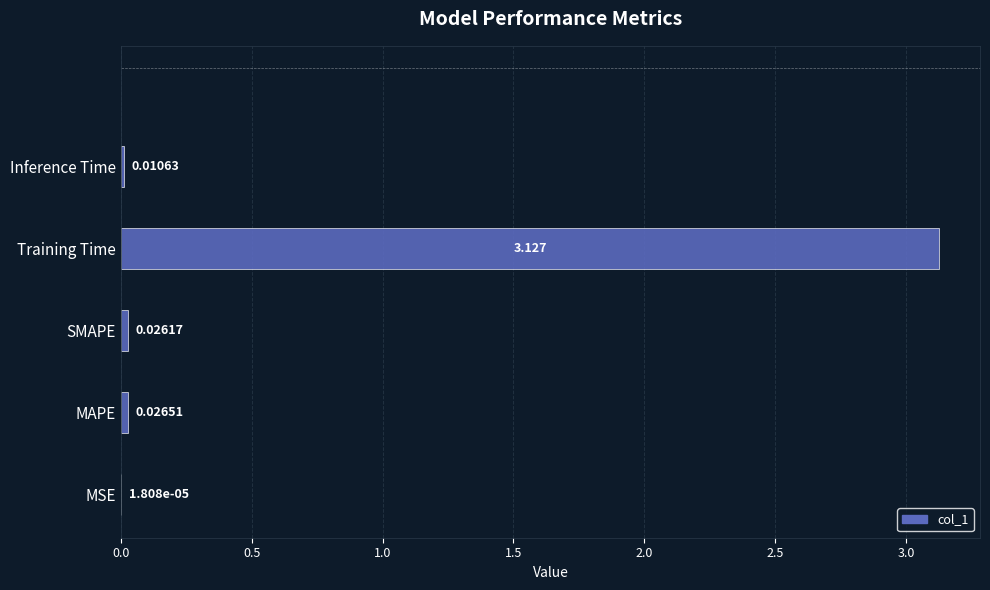

Which has a higher value, Inference Time or Training Time?

Training Time